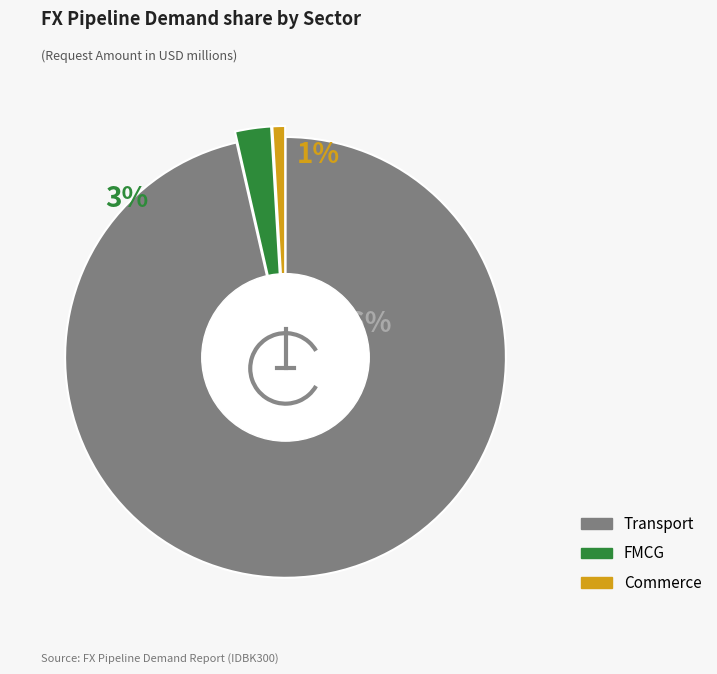

Is it true that Commerce-Zara is 1% of the pie?

True